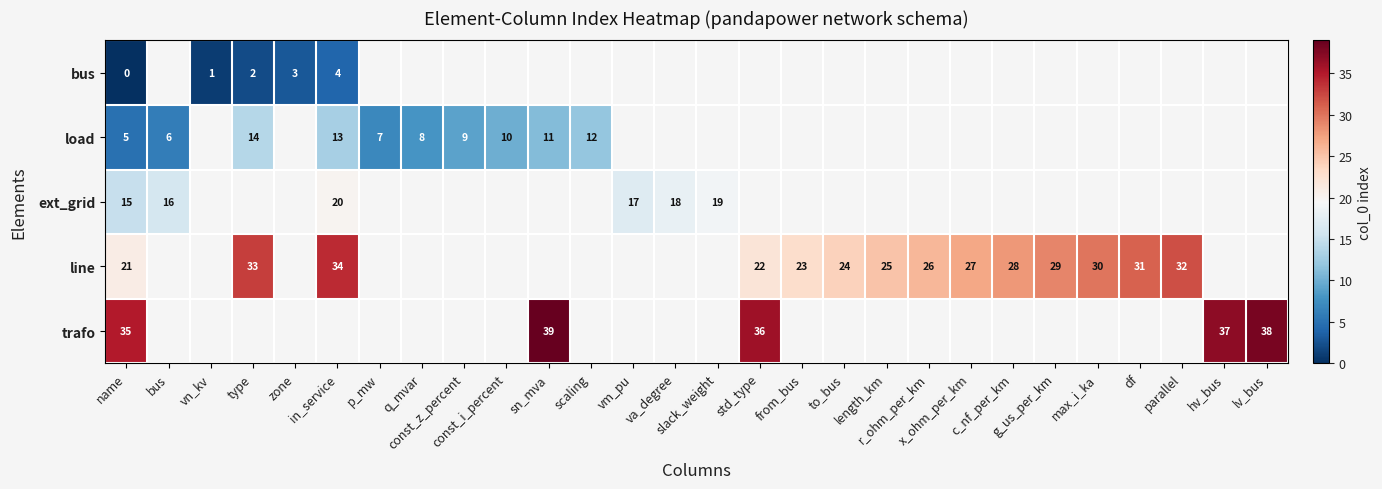

What is the greatest value displayed?

39.0